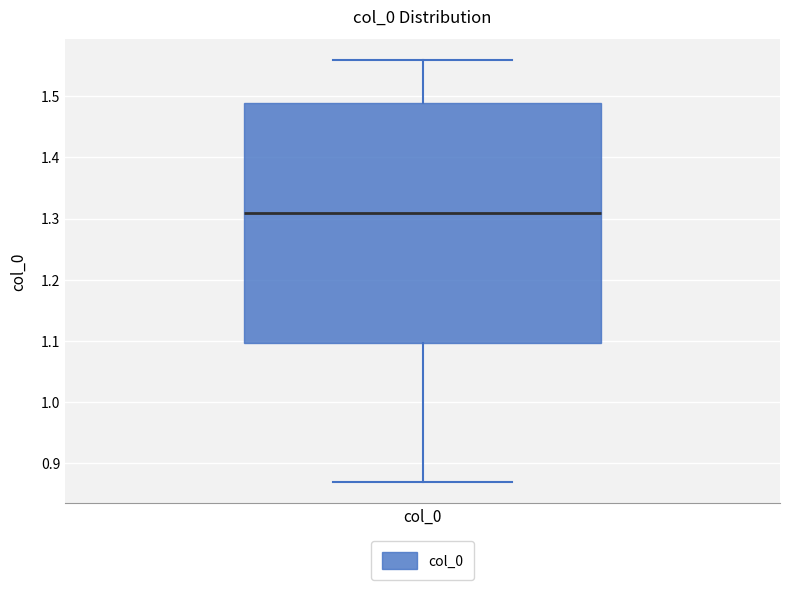

Read this box plot against the y-axis: the position of the median line, the range covered by the box, and the ends of both whiskers. The values are not printed on the chart, so give them approximately, as read against the axis.

median 1.31, box 1.10 to 1.49, whiskers 0.87 to 1.56